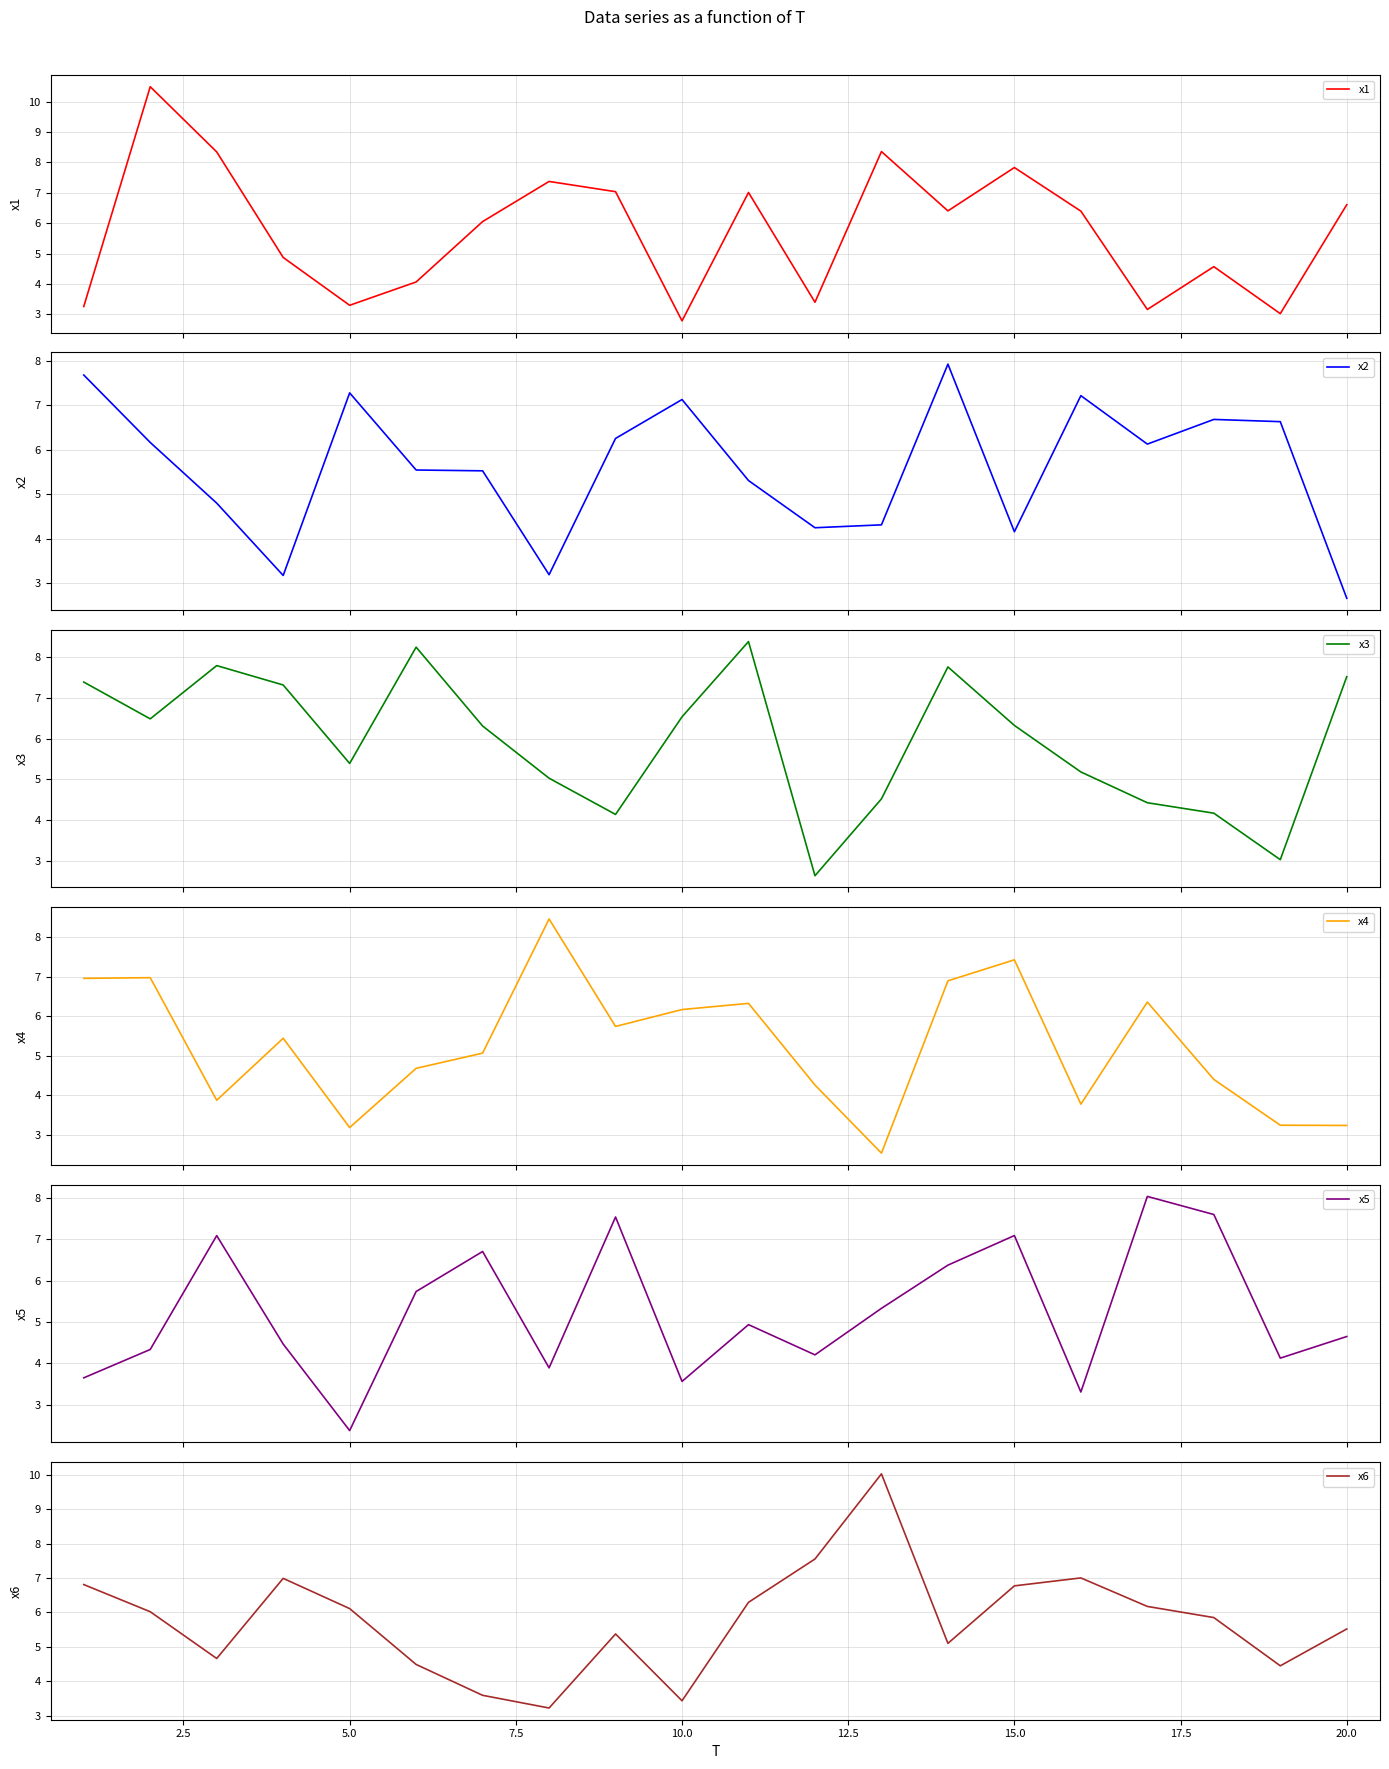

Which series has the largest total across all categories?

x3